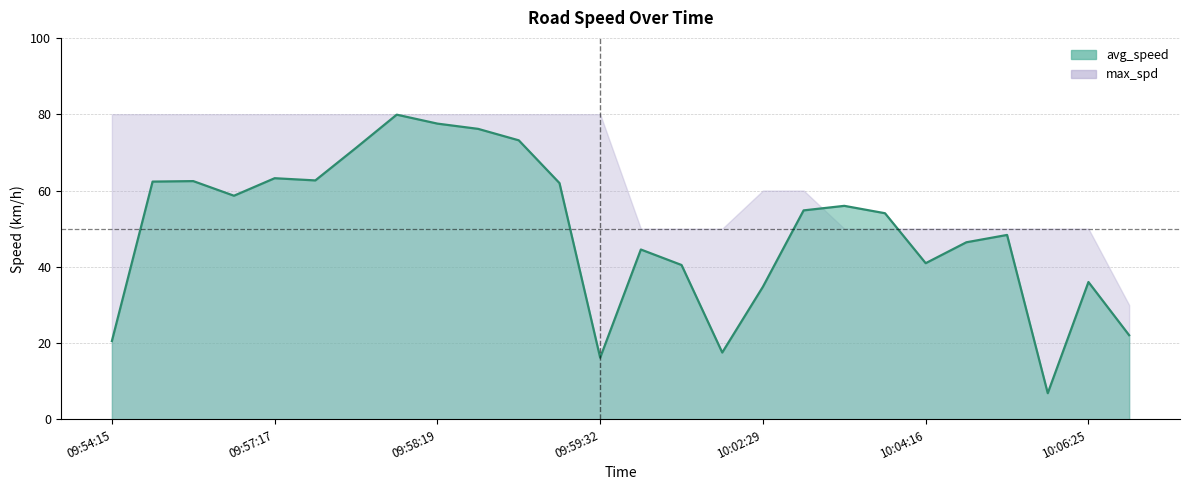

What is the value of the 18th point from the left?

54.8